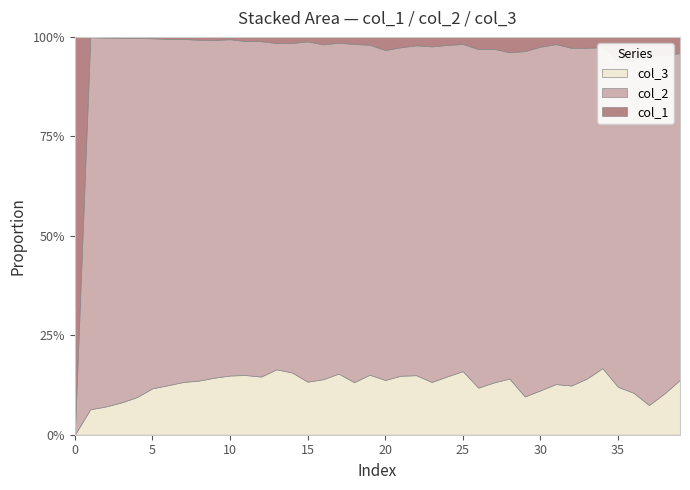

Reading right to left, transcribe all the data shown in this chart.

col_1: 5	7	9	13	13	6	7	8	5	8	13	17	13	15	10	12	17	17	22	32	23	22	21	33	24	35	40	34	40	26	41	48	39	47	38	36	32	21	4	9
col_2: 101	131	177	182	177	188	212	247	235	279	316	360	364	417	463	494	598	665	696	801	968	1050	1202	1478	1828	1891	2129	2653	3194	3725	4547	5673	6452	7937	9627	11118	11631	10303	4554	0
col_3: 17	16	15	23	26	39	36	36	35	36	35	62	57	58	90	87	94	120	125	133	176	163	222	245	285	357	427	460	571	656	768	901	993	1135	1277	1165	1031	789	312	0